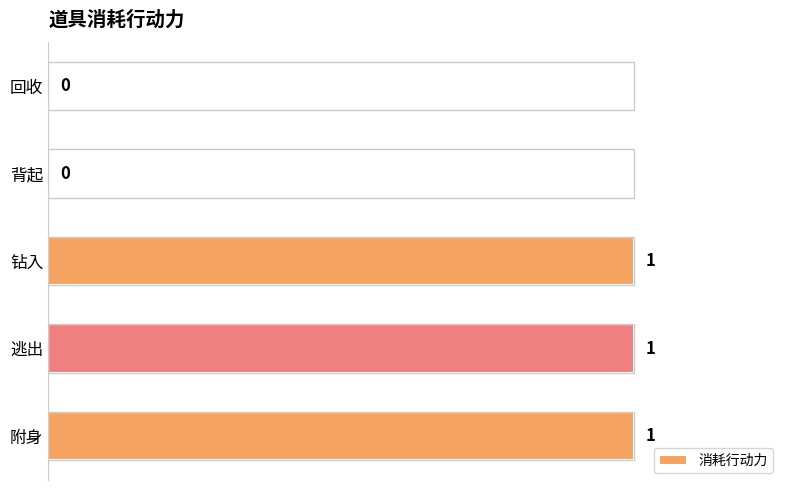

Between 背起 and 附身, which is larger?

附身